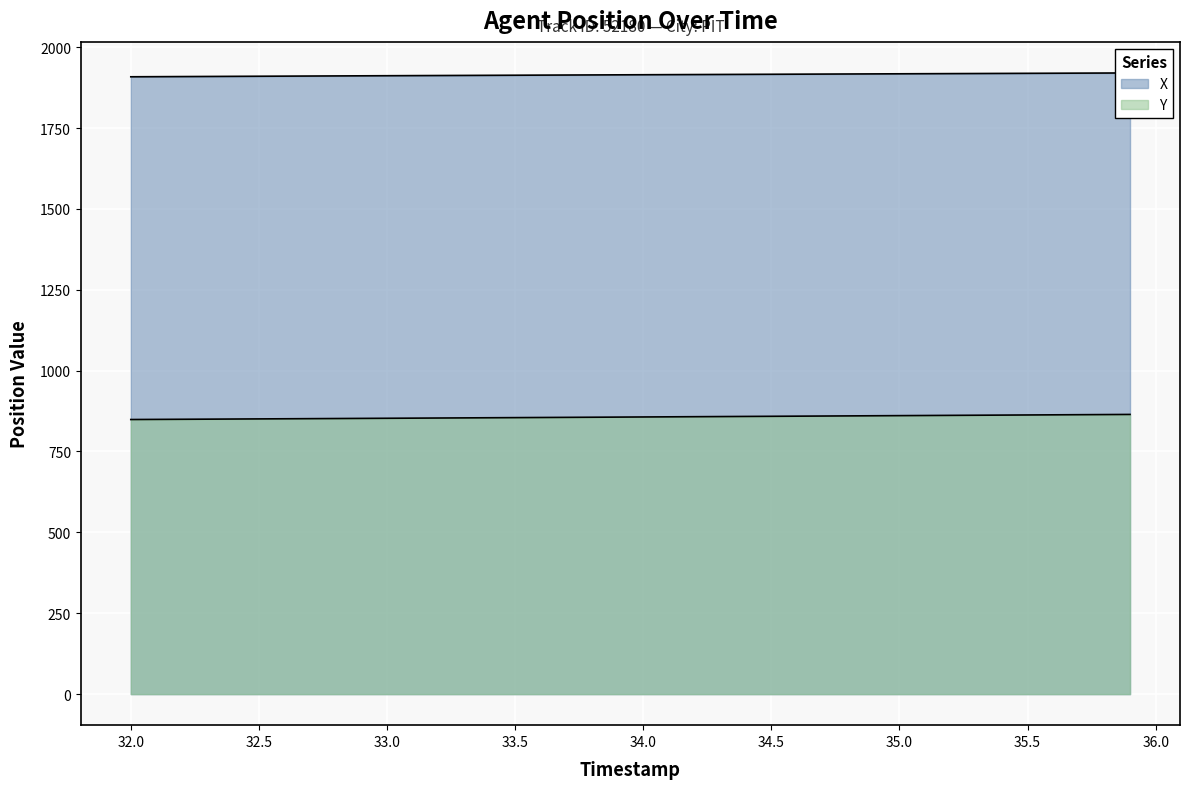

Reading left to right, transcribe all the data shown in this chart.

X: 1908.3	1908.7	1909.0	1909.4	1909.7	1910.0	1910.3	1910.7	1911.0	1911.3	1911.6	1912.0	1912.3	1912.6	1912.9	1913.2	1913.5	1913.8	1914.1	1914.4	1914.7	1915.0	1915.2	1915.5	1915.8	1916.1	1916.4	1916.7	1917.0	1917.3	1917.6	1917.9	1918.2	1918.5	1918.8	1919.0	1919.3	1919.6	1919.9	1920.2
Y: 848.8	849.2	849.6	850.0	850.4	850.7	851.1	851.5	851.9	852.3	852.7	853.1	853.5	853.9	854.3	854.7	855.1	855.5	855.9	856.3	856.7	857.1	857.6	858.0	858.4	858.8	859.2	859.6	860.0	860.4	860.9	861.3	861.7	862.1	862.5	862.9	863.3	863.7	864.1	864.6